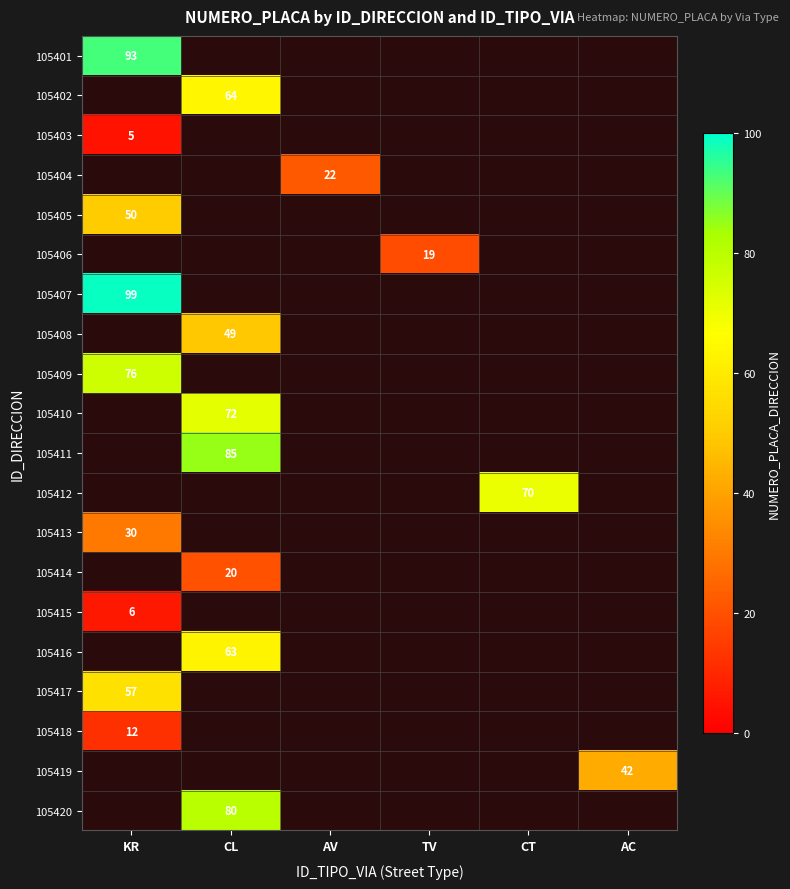

What is the greatest value displayed?

99.0